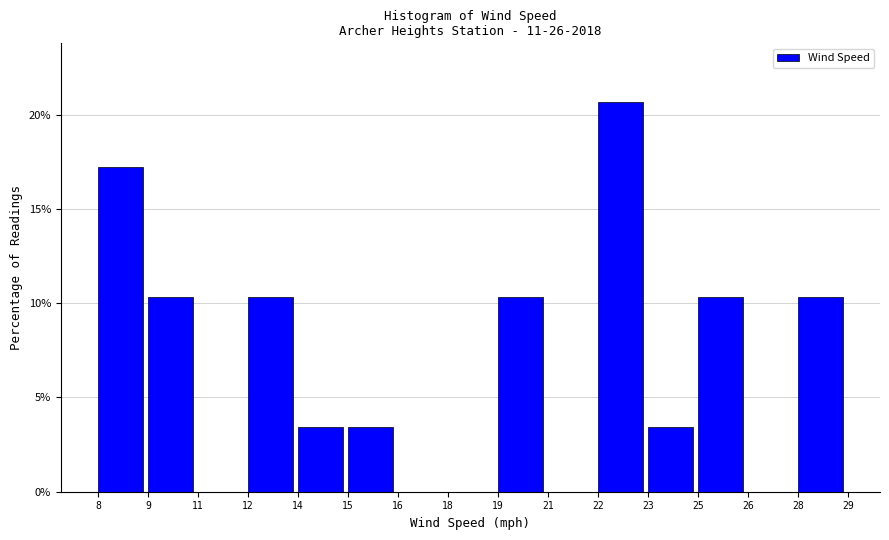

Reading left to right, what are all the values shown in this chart?

8=17.2	9=10.3	11=0.0	12=10.3	14=3.4	15=3.4	16=0.0	18=0.0	19=10.3	21=0.0	22=20.7	23=3.4	25=10.3	26=0.0	28=10.3